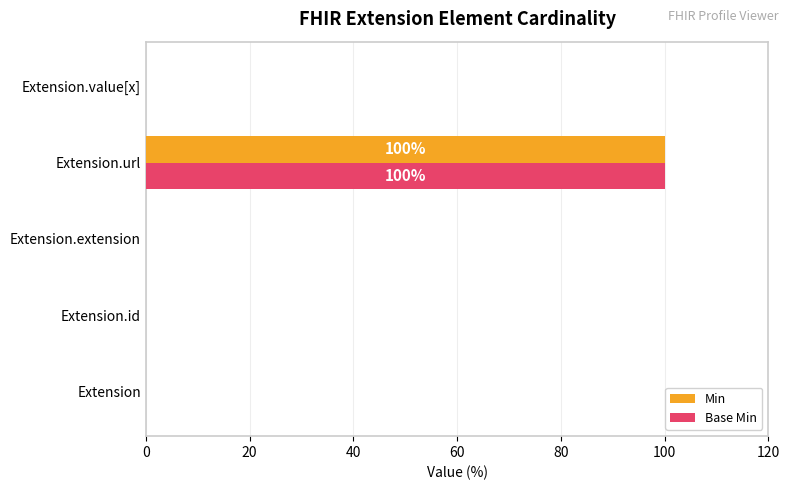

What is the sum of all Base Min values?

100